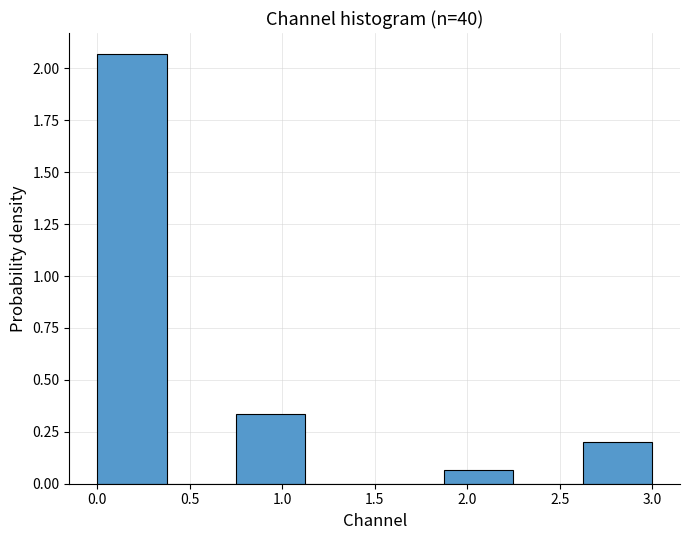

Which range on the x-axis has the tallest bar?

0.000 to 0.375